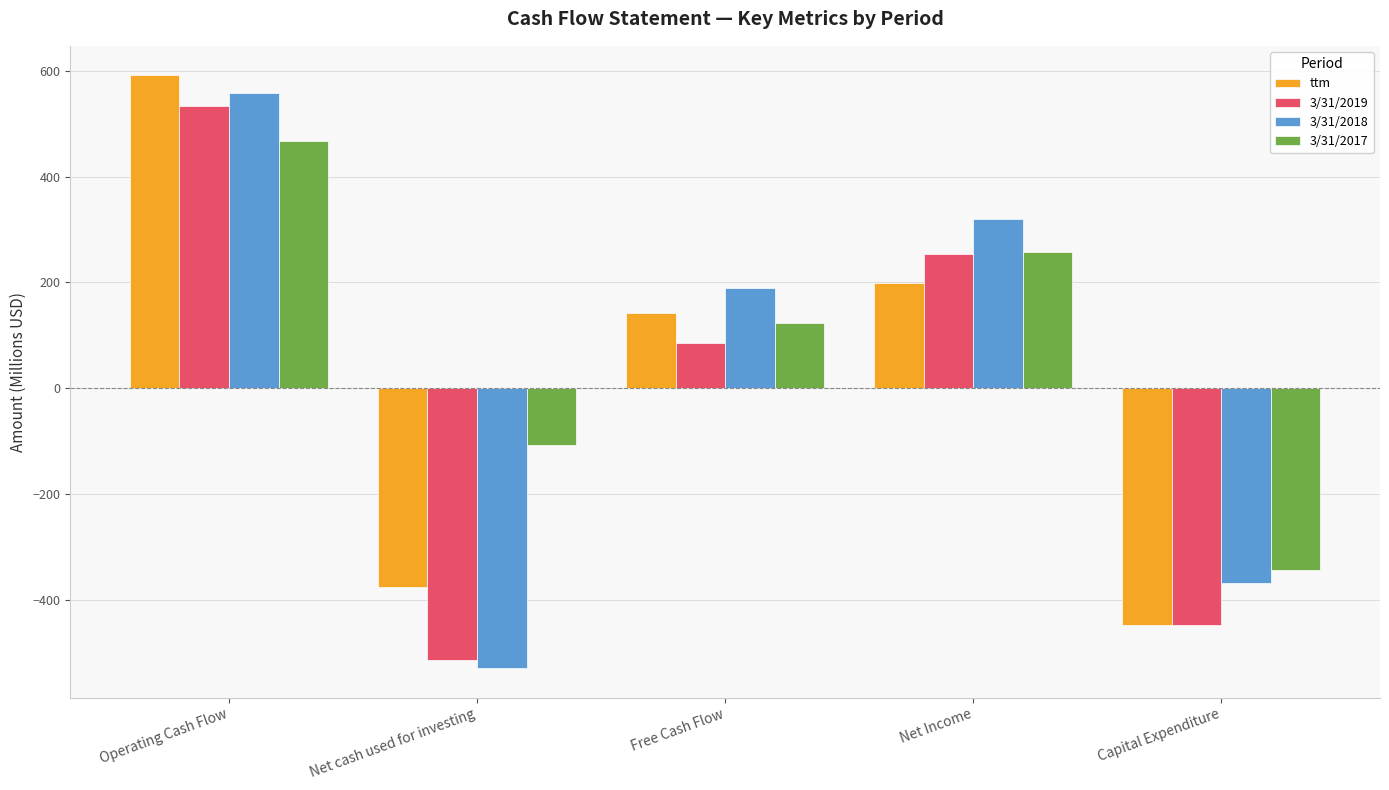

Reading left to right, transcribe all the data shown in this chart.

ttm: 591.4	-375.4	142.7	198.6	-448.6
3/31/2019: 533.5	-514.7	86.0	254.5	-447.5
3/31/2018: 558.0	-529.1	190.0	320.6	-368.0
3/31/2017: 467.8	-108.0	123.4	257.6	-344.4